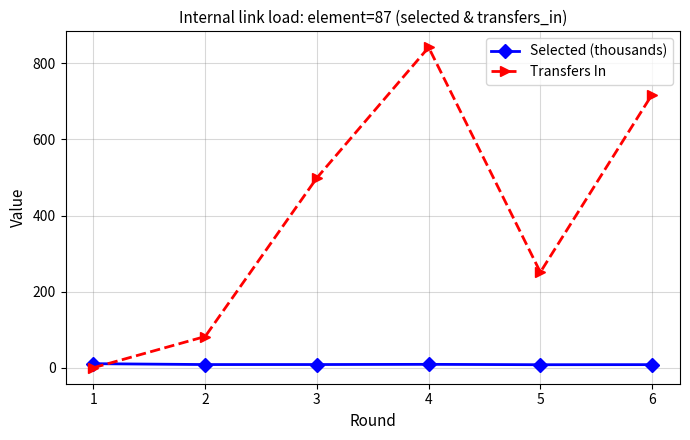

Rank the series by their average value, from lowest to highest.

Selected (thousands), Transfers In